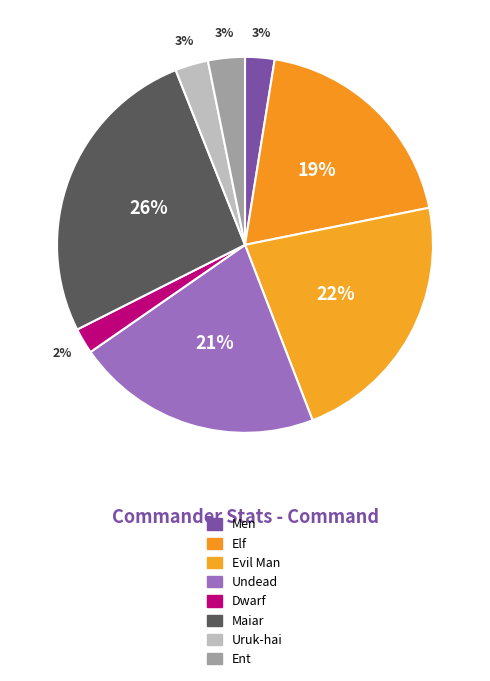

To the nearest percent, what portion does Ent represent?

3%